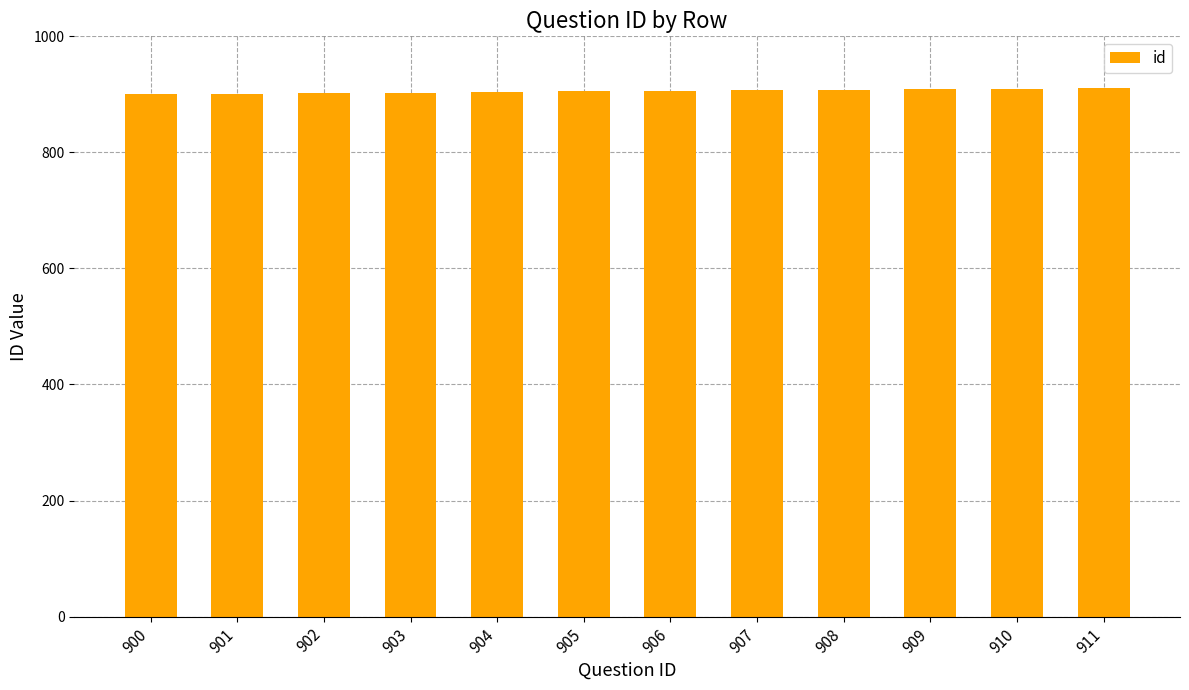

Is it true that the value at 908 is 1488?

False